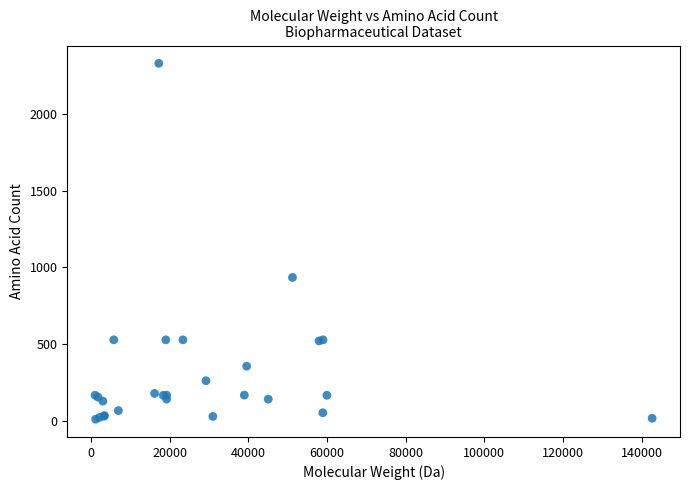

What Y value in the scatter plot is closest to 1170?

934